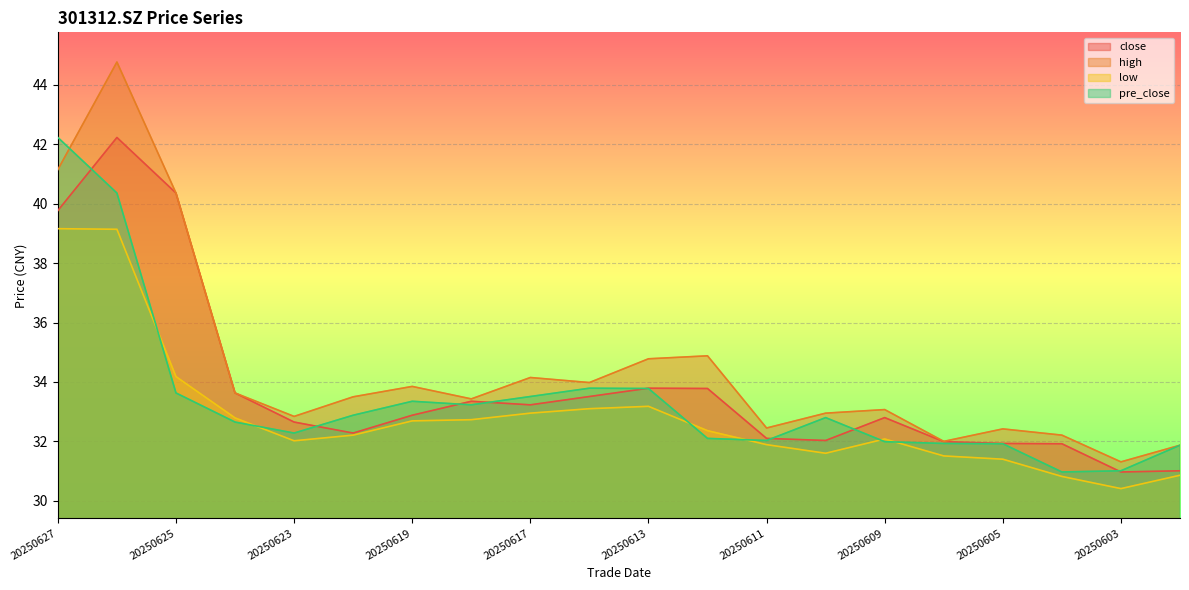

What is the minimum value for close?

31.0